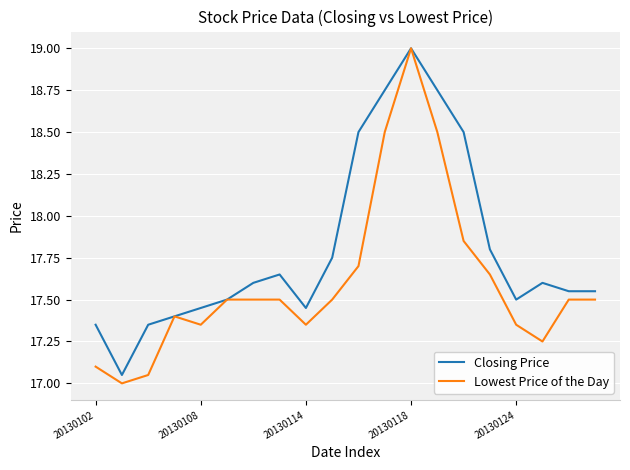

Rank the series by their average value, from highest to lowest.

Closing Price, Lowest Price of the Day